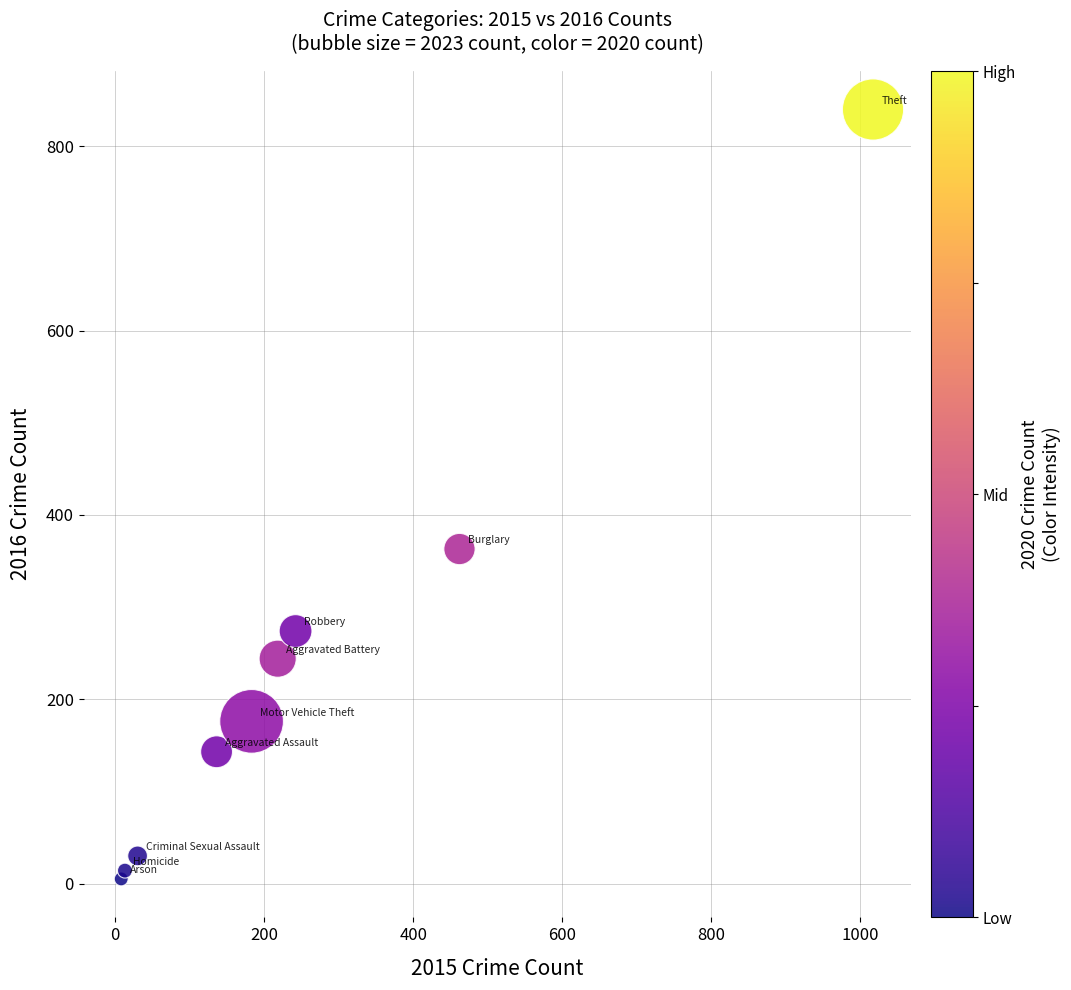

What Y value in the scatter plot is closest to 422?

363